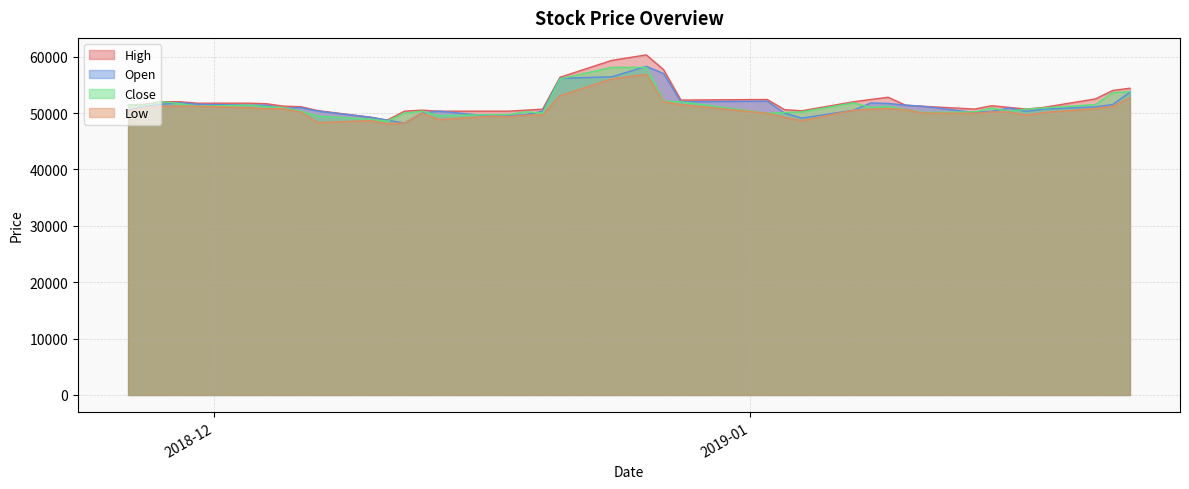

What is the highest value of the Low series?

56865